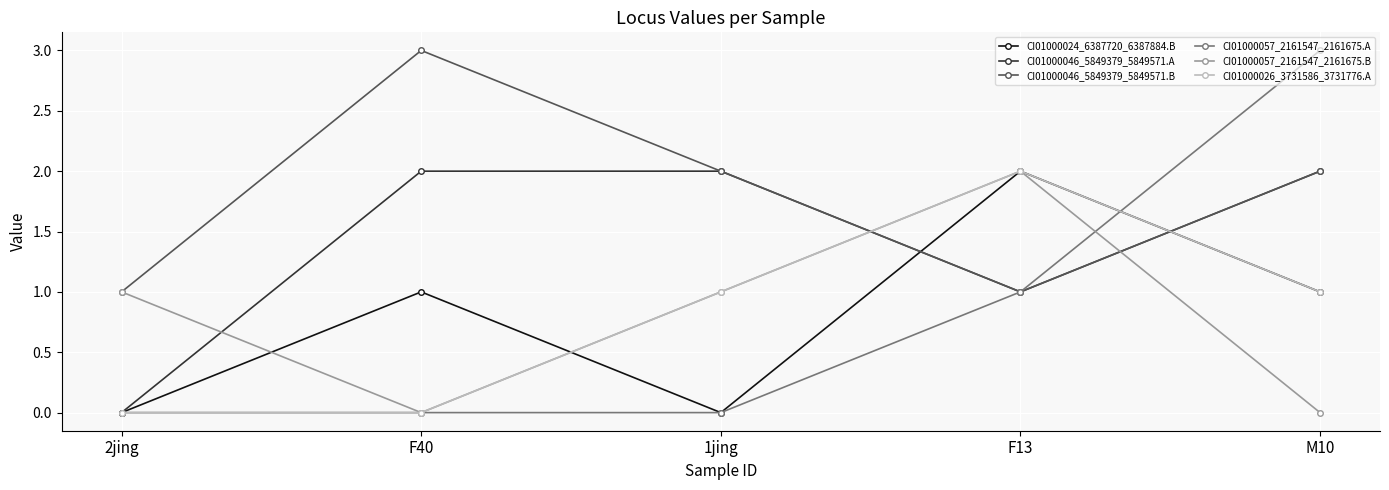

Which series has the largest total across all categories?

CI01000046_5849379_5849571.B